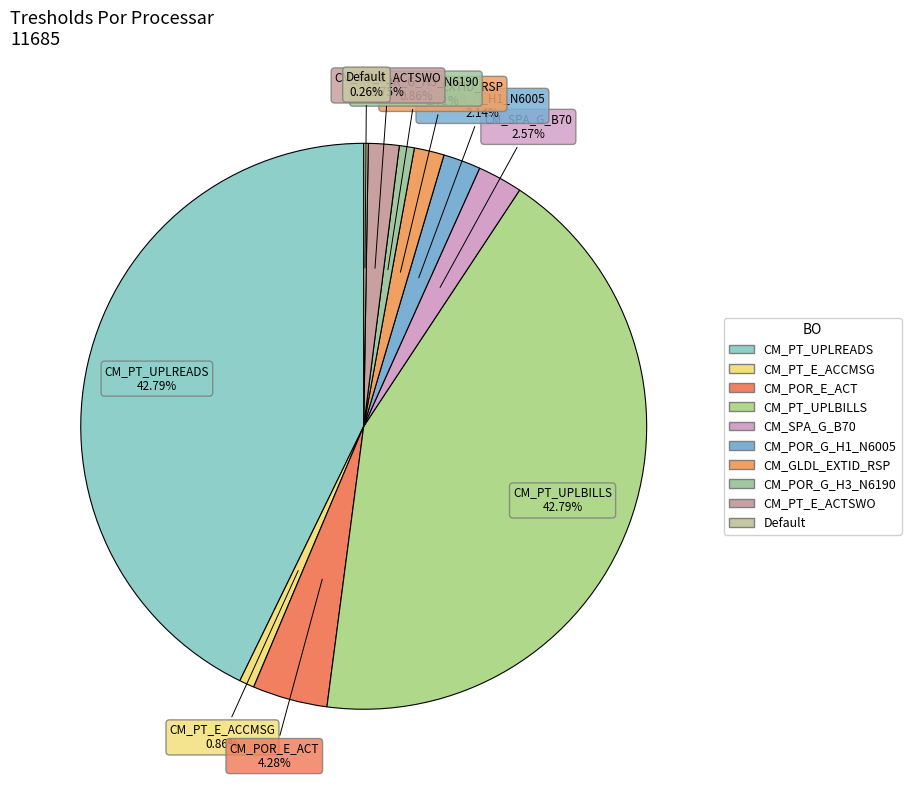

Approximately how many times larger is the value at CM_PT_E_ACCMSG compared to Default?

3.3